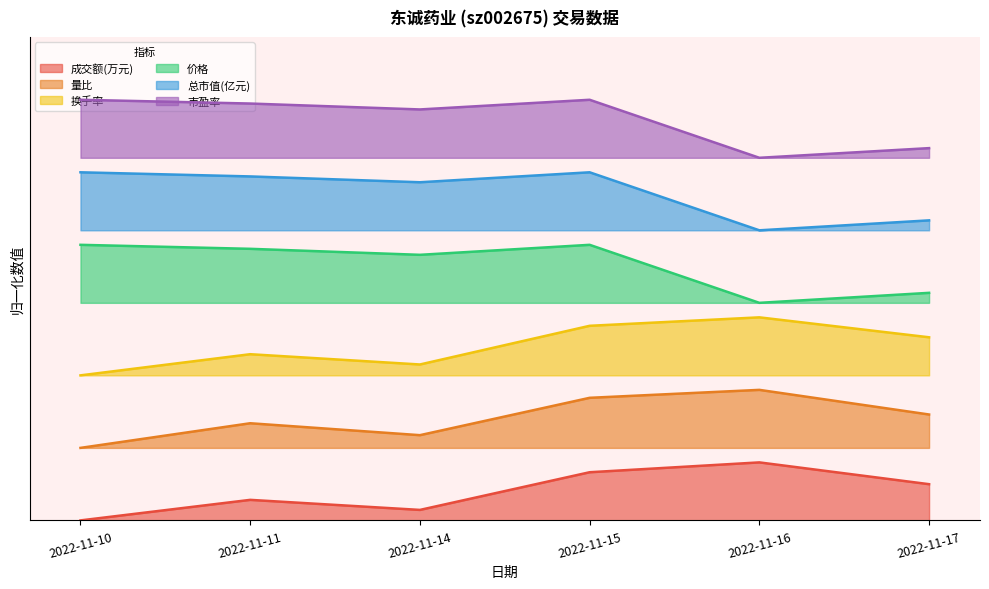

Between 2022-11-11 and 2022-11-14, which is larger?

2022-11-11